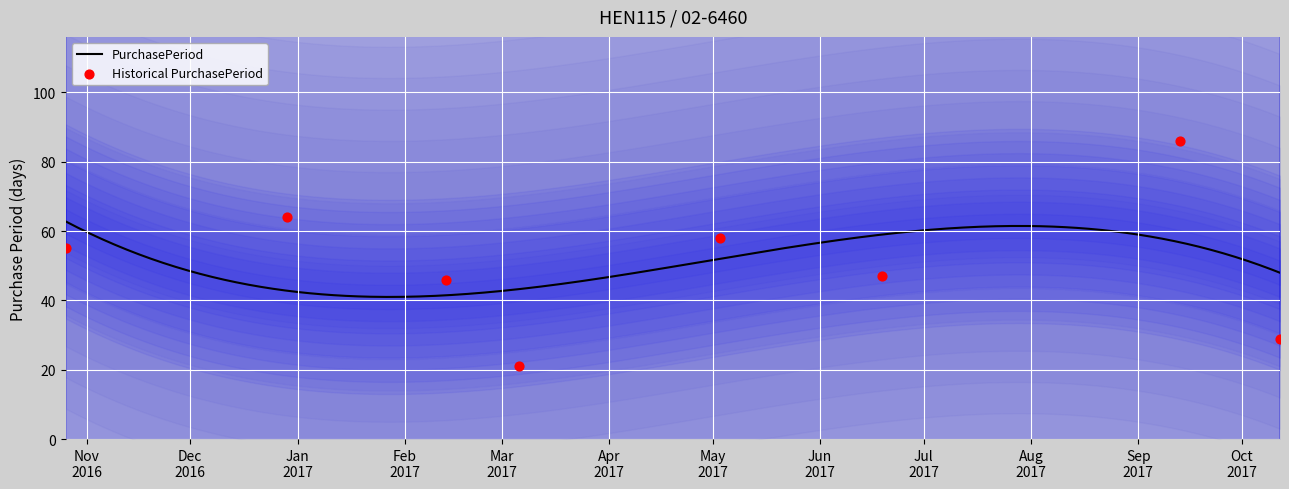

What is the change in value from 2017-02-13 to 2017-03-06?

-25